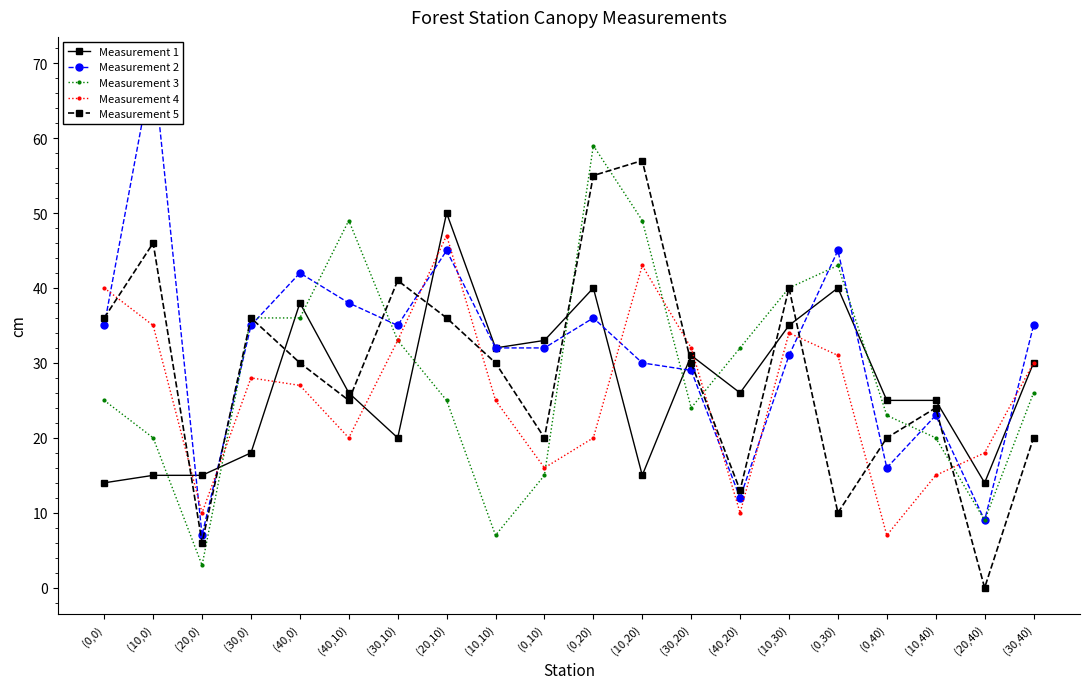

At which category does Measurement 4 reach its first local peak?

(30,0)